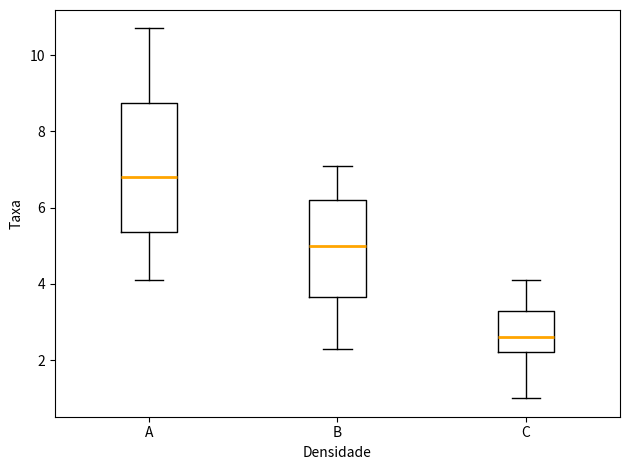

Which box has the highest median line?

A